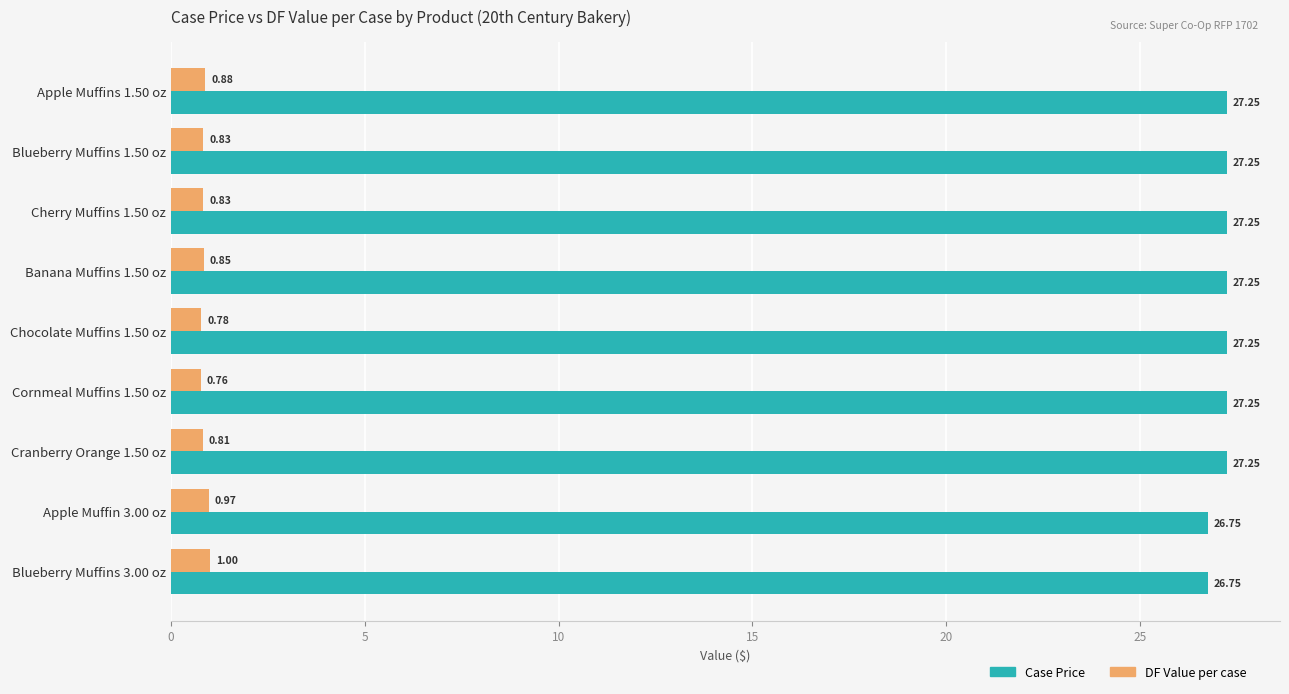

What is the maximum value for DF Value per case?

1.0